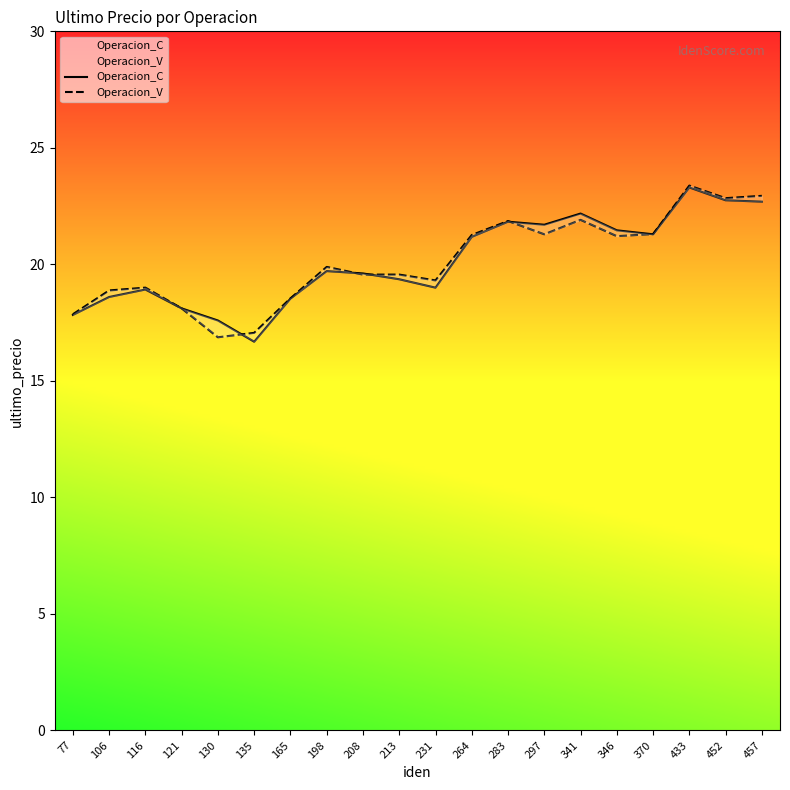

Reading right to left, what are all the values shown in this chart?

Operacion_C: 22.7	22.8	23.3	21.3	21.5	22.2	21.7	21.8	21.2	19.0	19.4	19.6	19.7	18.5	16.7	17.6	18.1	18.9	18.6	17.8
Operacion_V: 22.9	22.8	23.4	21.3	21.2	21.9	21.3	21.9	21.3	19.3	19.6	19.6	19.9	18.5	17.1	16.9	18.1	19.0	18.9	17.9